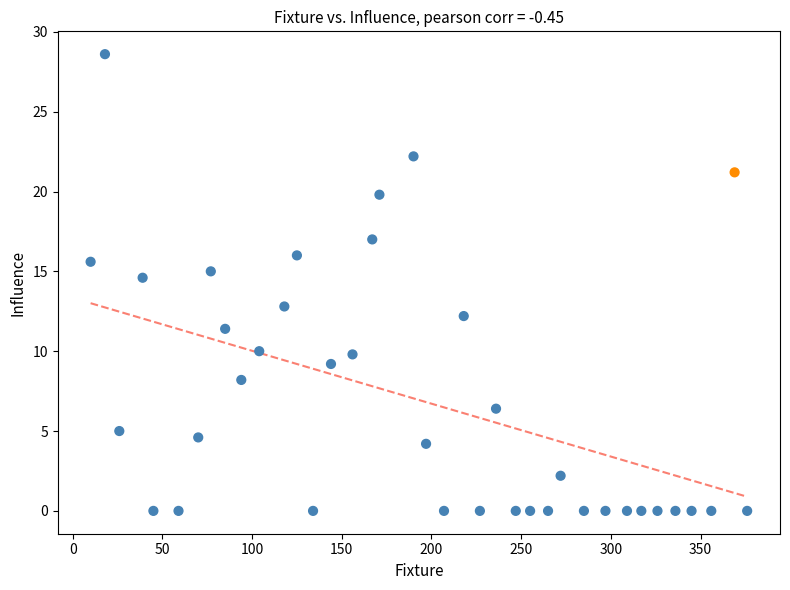

What Y value in the scatter plot is closest to 14?

14.6